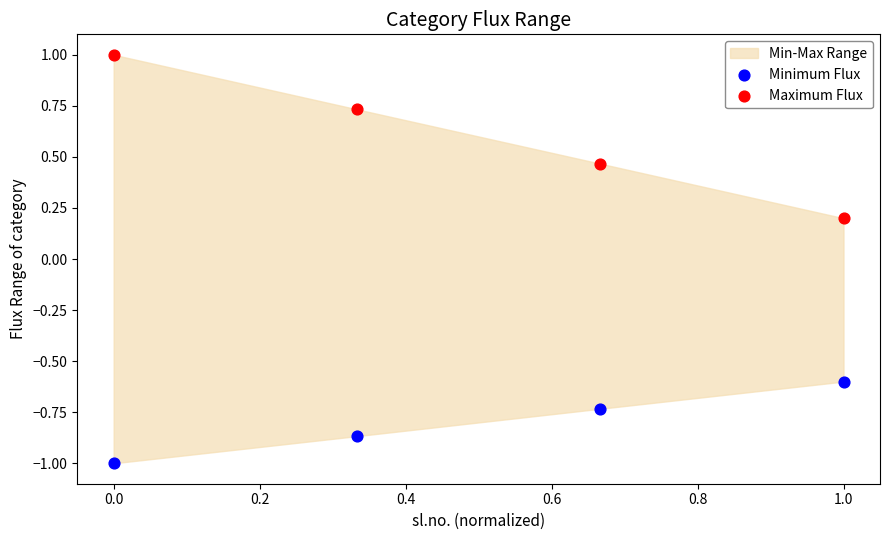

Which series has the largest Y range (max minus min)?

Maximum Flux